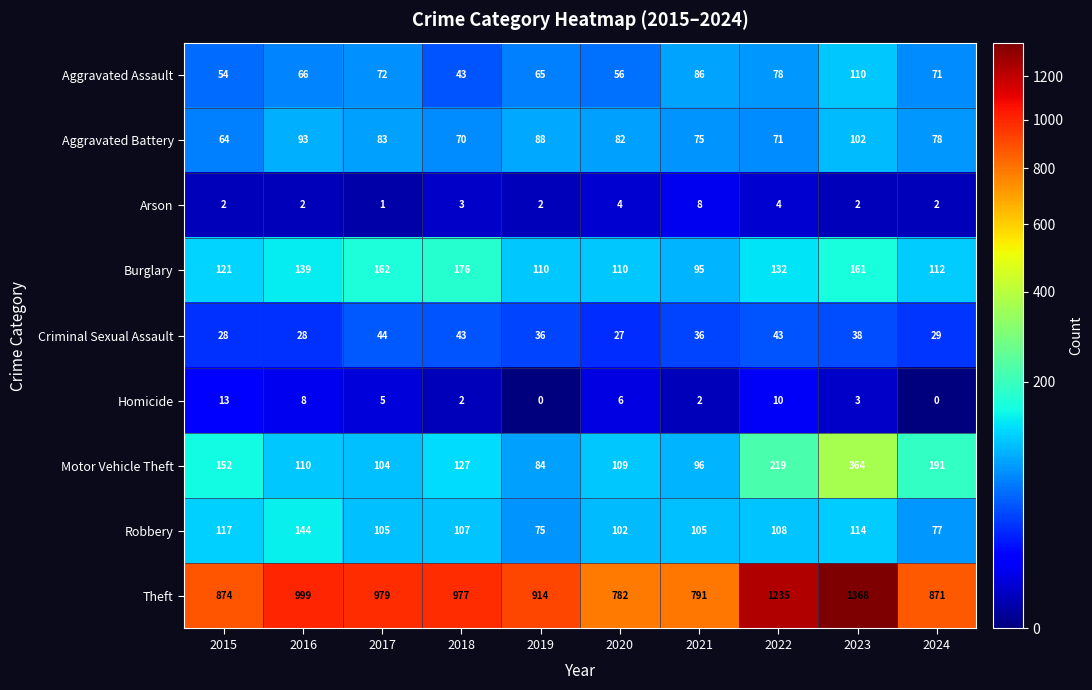

The value of Aggravated Battery at 2017 is 83. True or false?

True